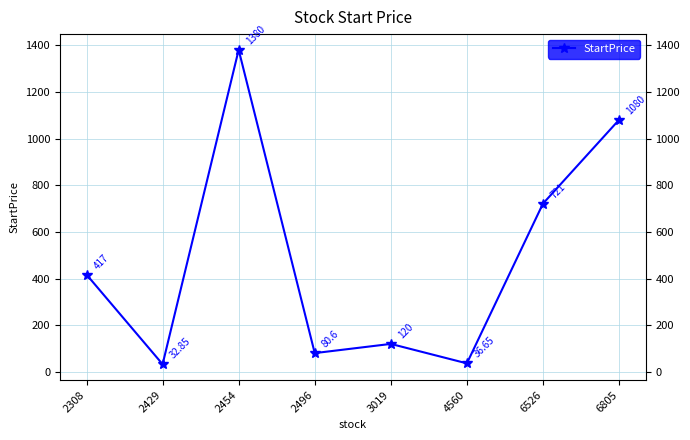

What is the value of the 4th point from the left?

80.6